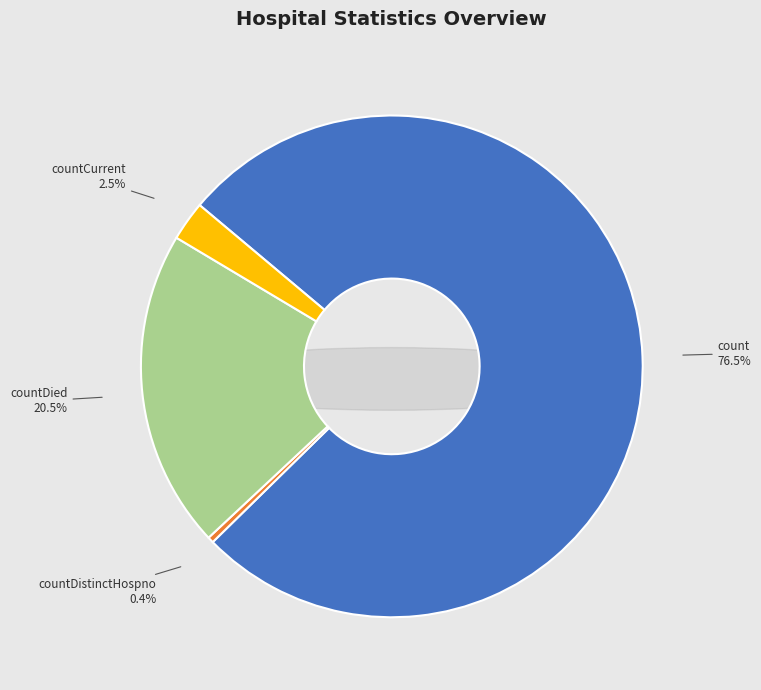

What is the change in value from countDistinctHospno to countCurrent?

+425